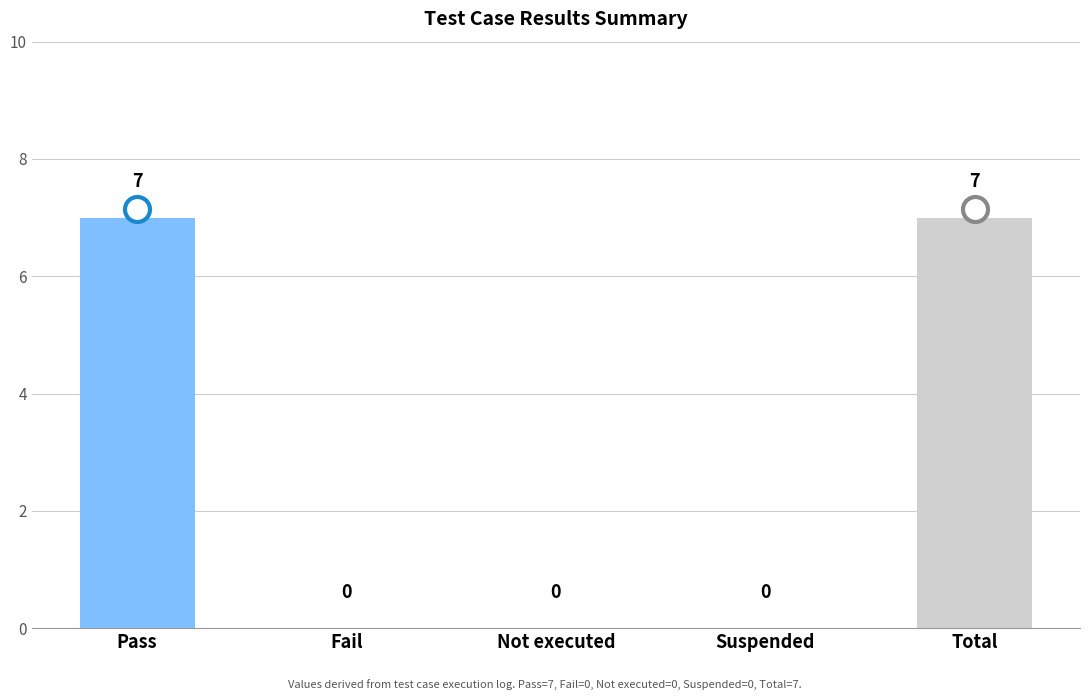

Is it true that the value at Pass is 2?

False